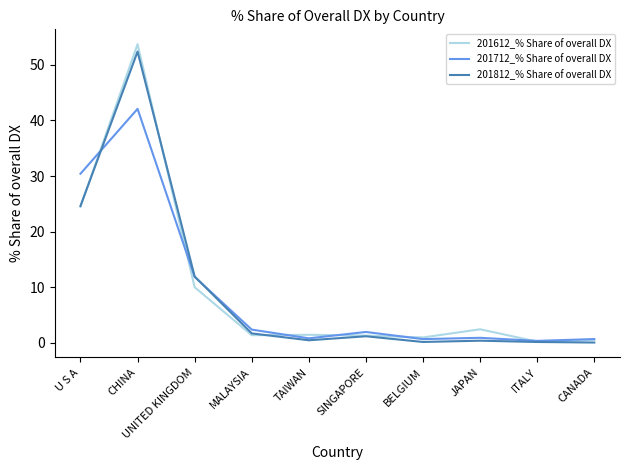

What are all the series names shown in the legend?

201612_% Share of overall DX, 201712_% Share of overall DX, 201812_% Share of overall DX